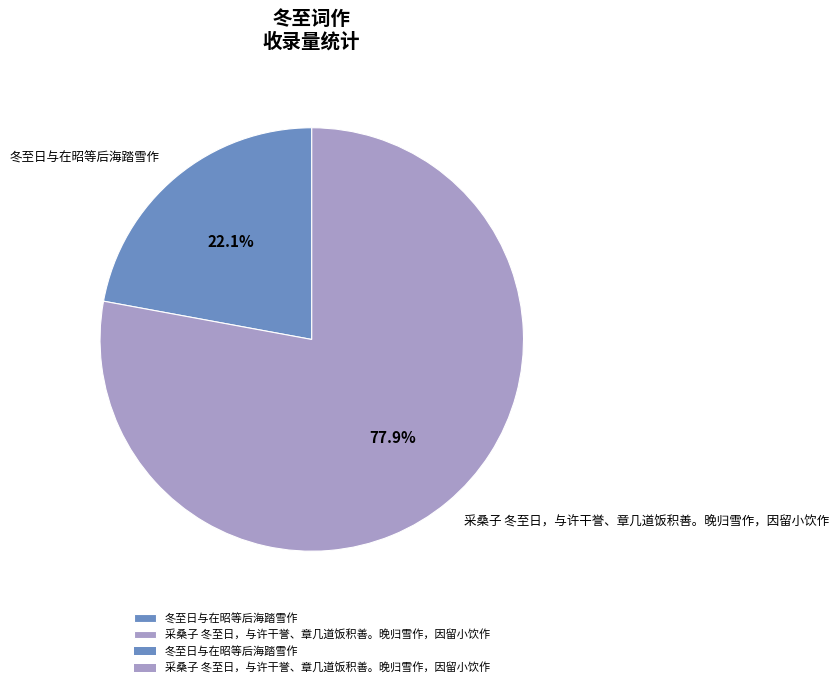

To the nearest percent, what is the difference between the largest and smallest slice percentages?

56%